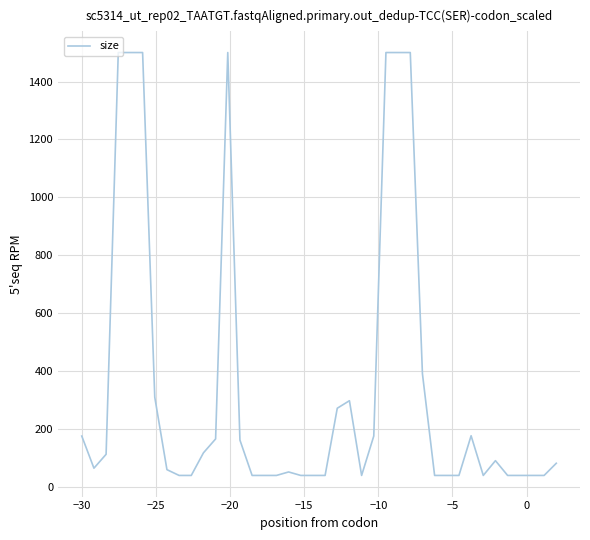

What is the greatest value displayed?

1500